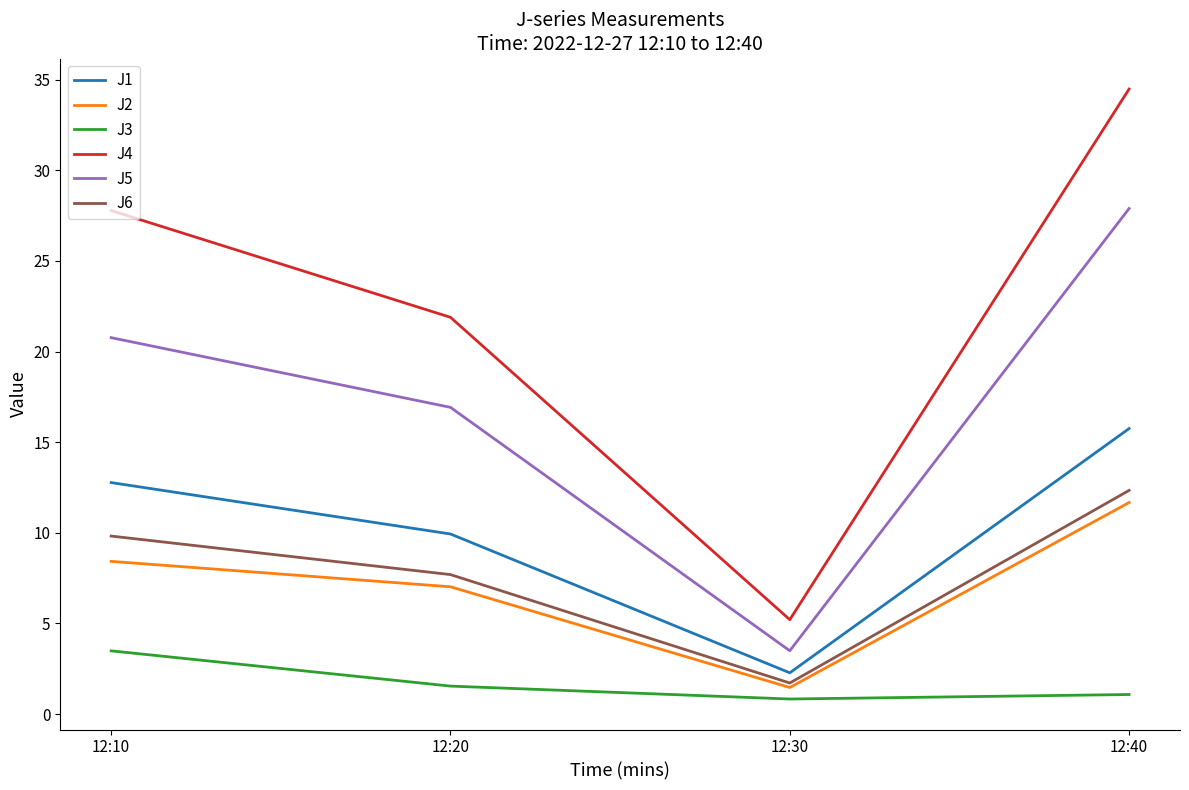

In J3, how many points are lower than both neighbors (excluding endpoints)?

1